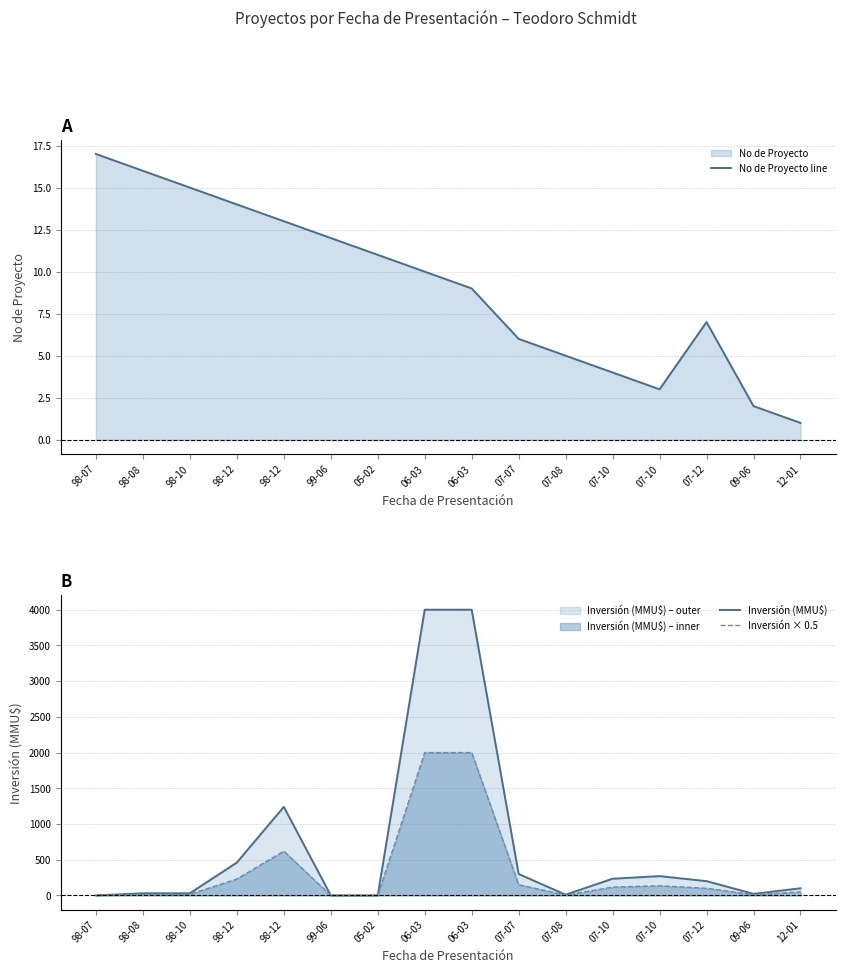

How many intersections are there between No de Proyecto line and Inversión (MMU$)?

3